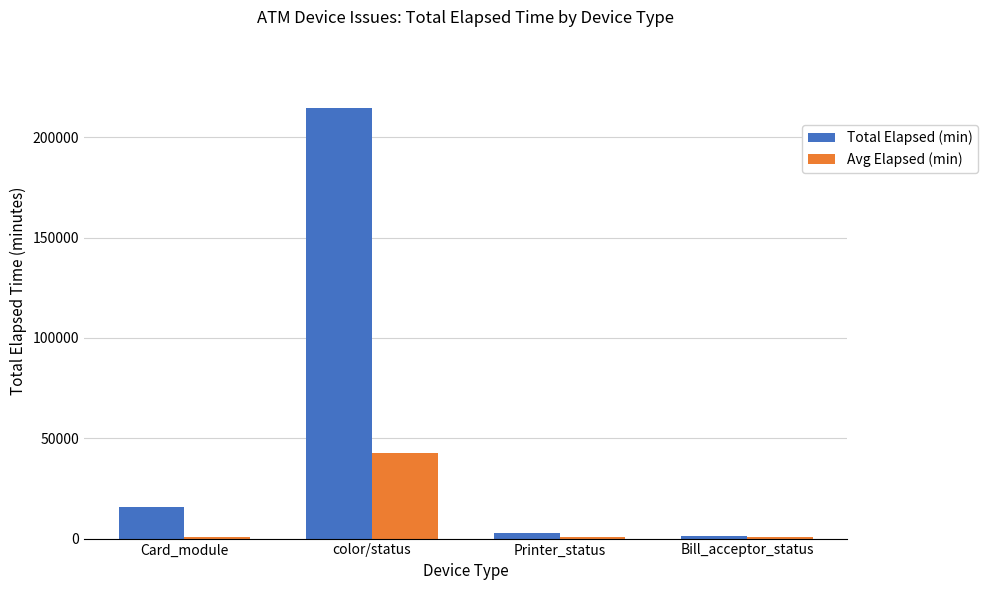

Is it true that Avg Elapsed (min) equals 42817 at color/status?

True